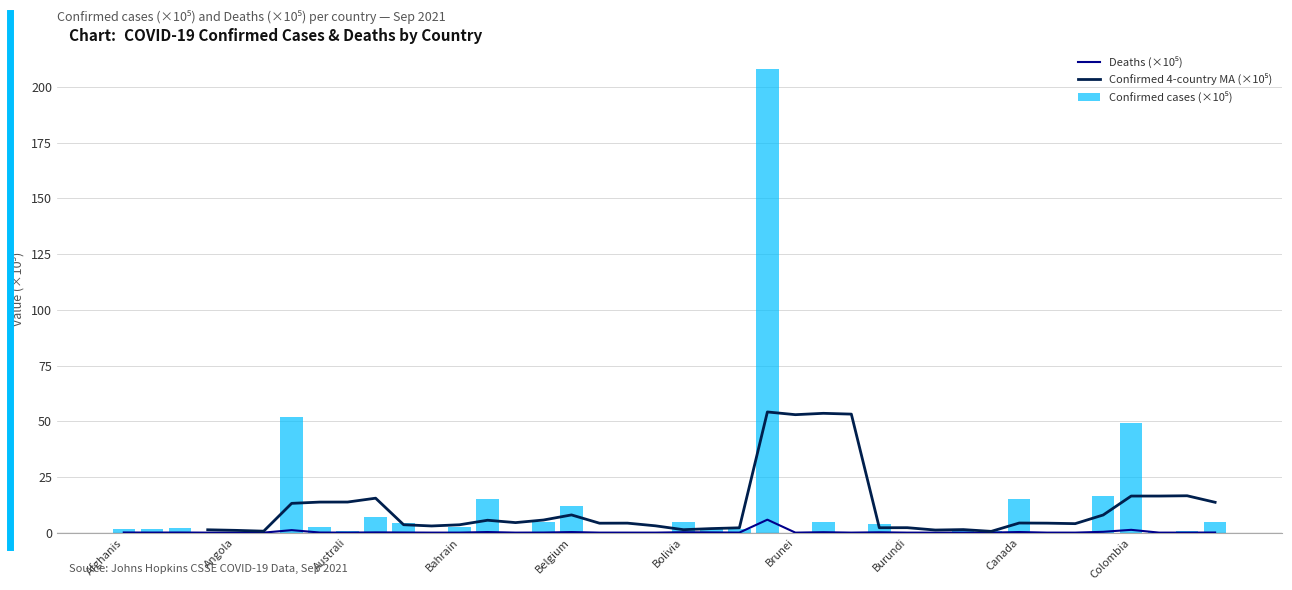

What is the spread (max minus min) of values at 15?

5.6